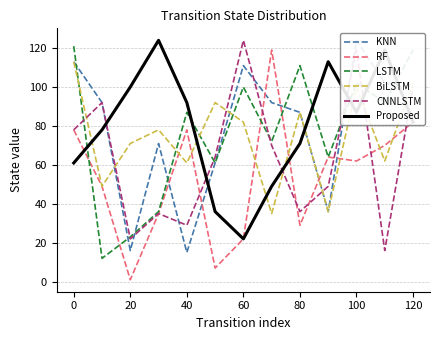

What is the minimum value for KNN?

15